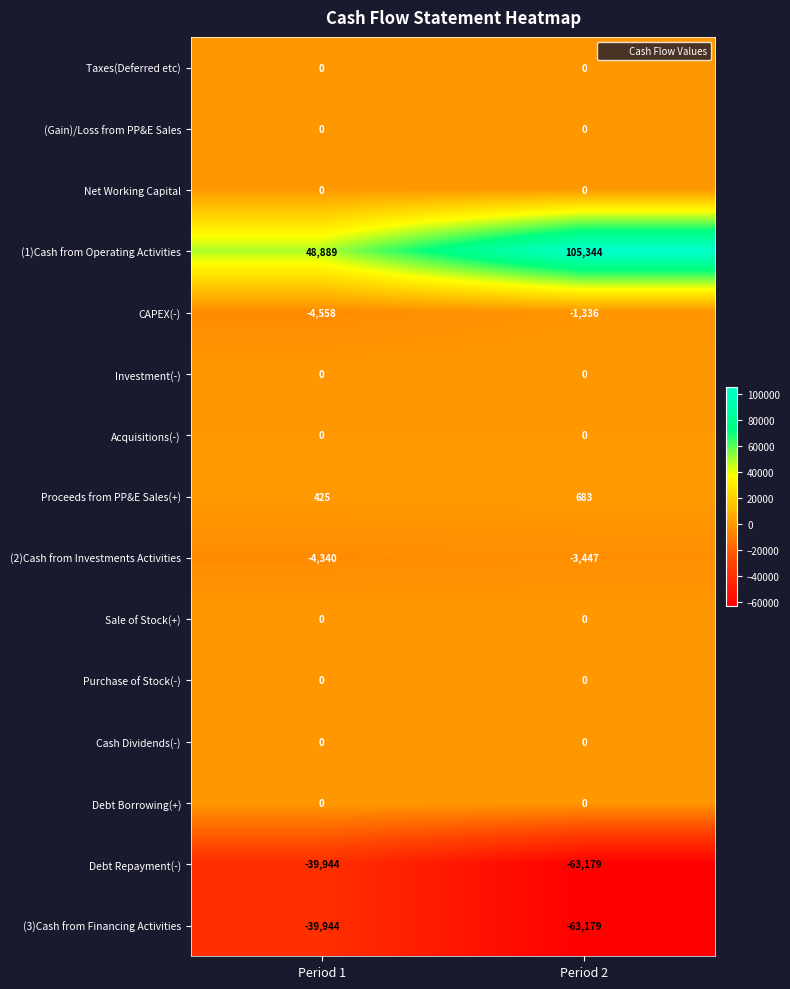

What is the greatest value displayed?

105344